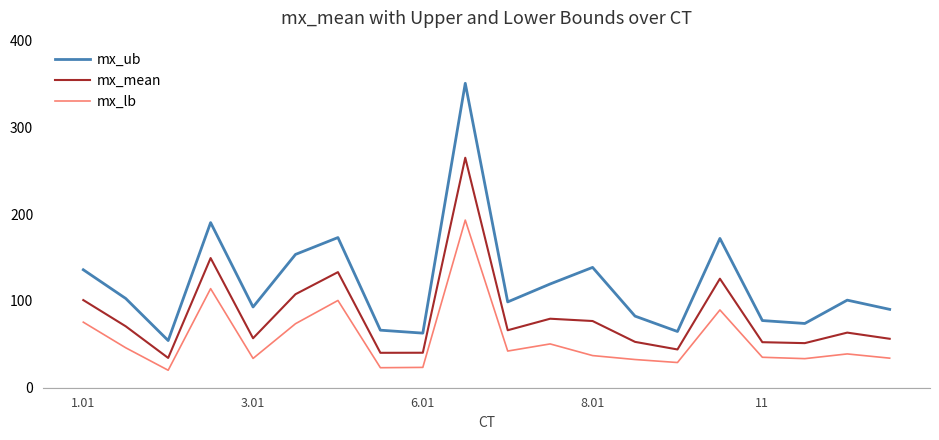

Rank the series by their average value, from highest to lowest.

mx_ub, mx_mean, mx_lb